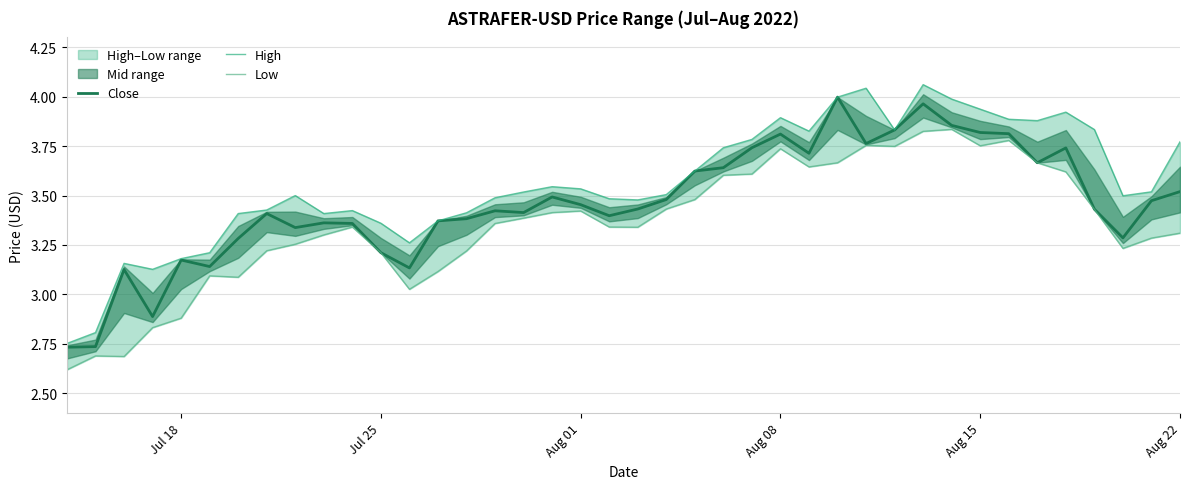

Is this an area chart (filled region under the line)?

No